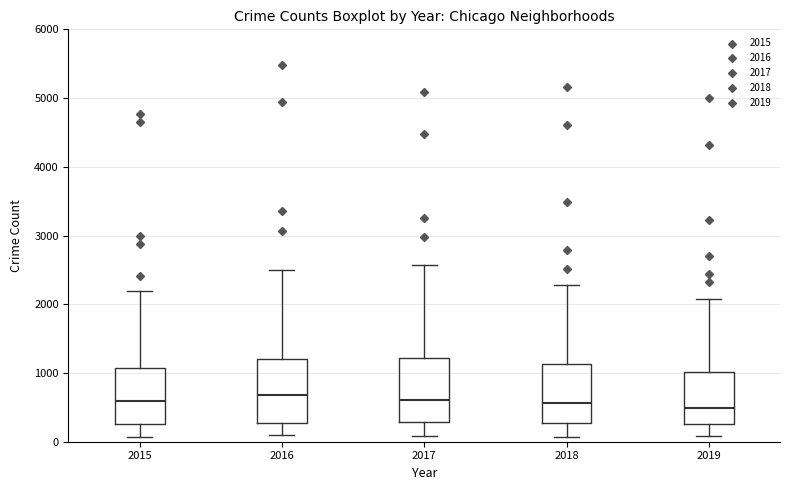

Where does the median line of the box at x = 2018 sit on the y-axis? The values are not printed on the chart, so give them approximately, as read against the axis.

600